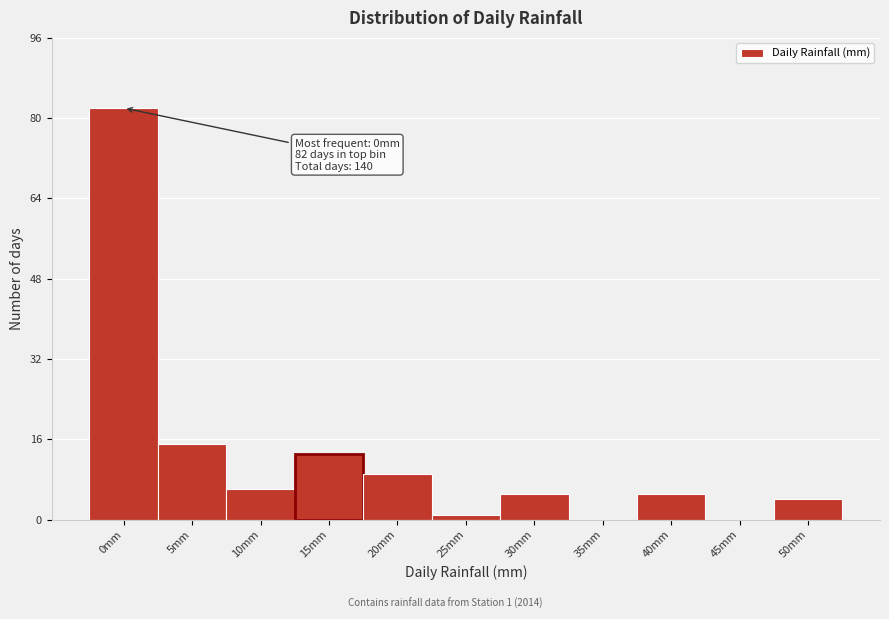

Reading right to left, list all the values displayed in this chart.

50mm=4	45mm=0	40mm=5	35mm=0	30mm=5	25mm=1	20mm=9	15mm=13	10mm=6	5mm=15	0mm=82